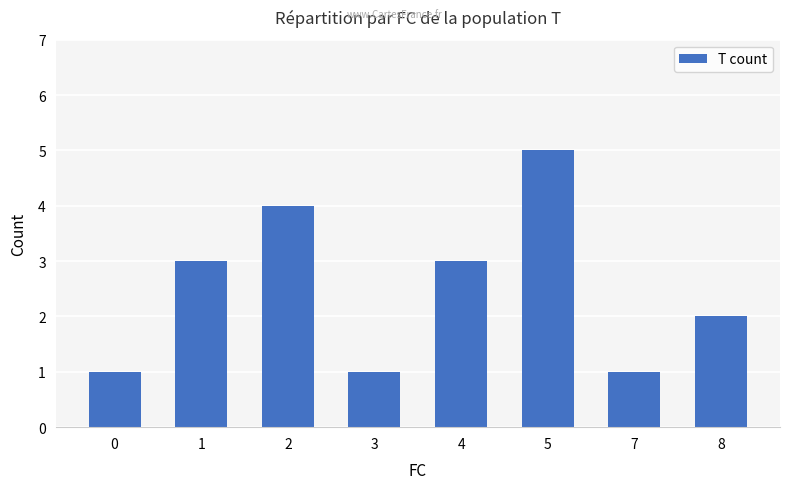

What is the value of the 3rd bar from the left?

4